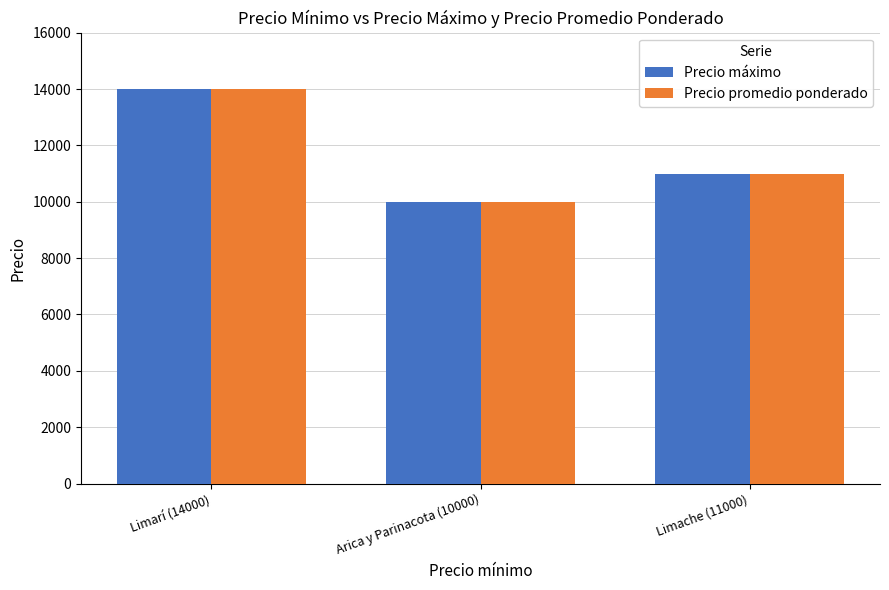

What is the maximum value for Precio máximo?

14000